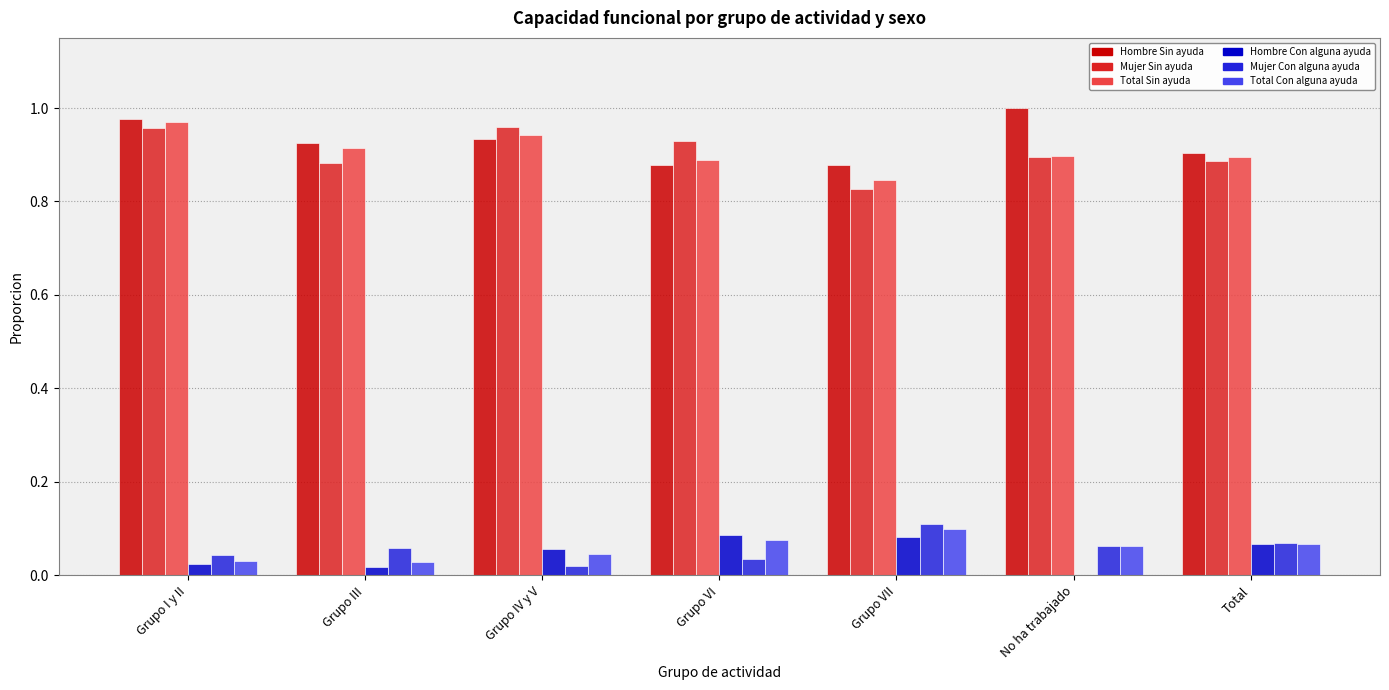

What is the sum of all Hombre Con alguna ayuda values?

0.3